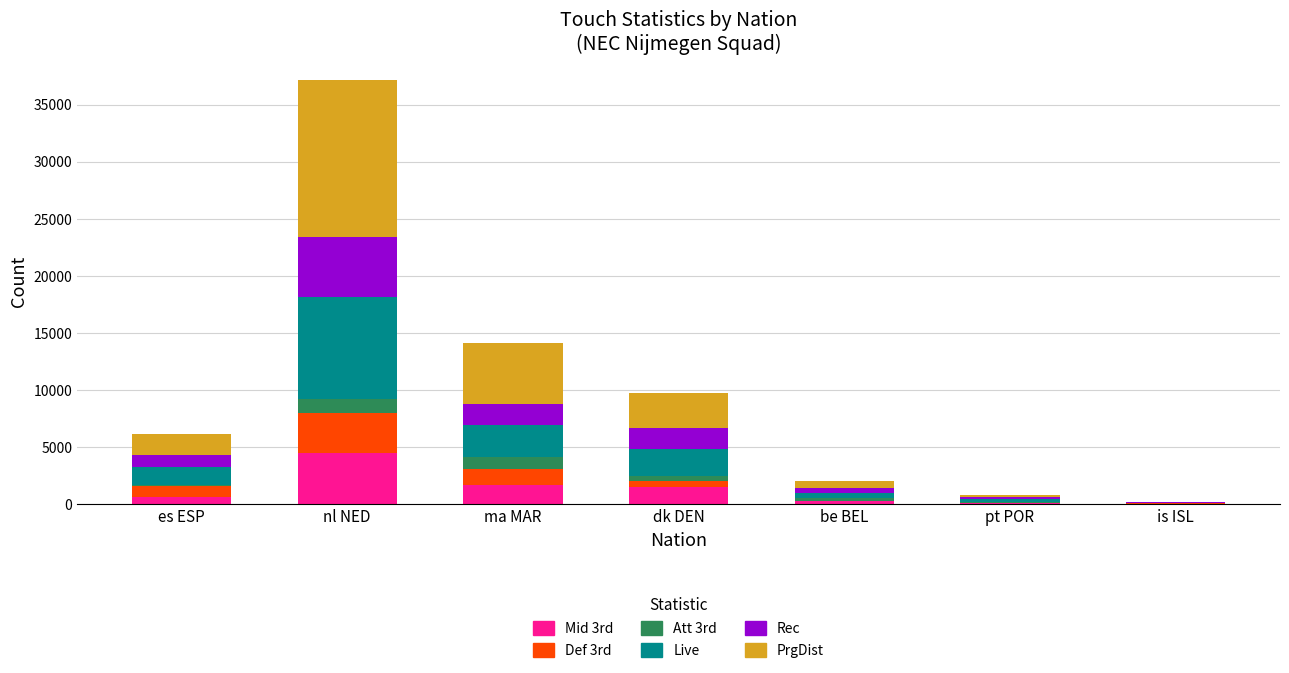

What is the sum of the Mid 3rd values at nl NED and is ISL?

4492